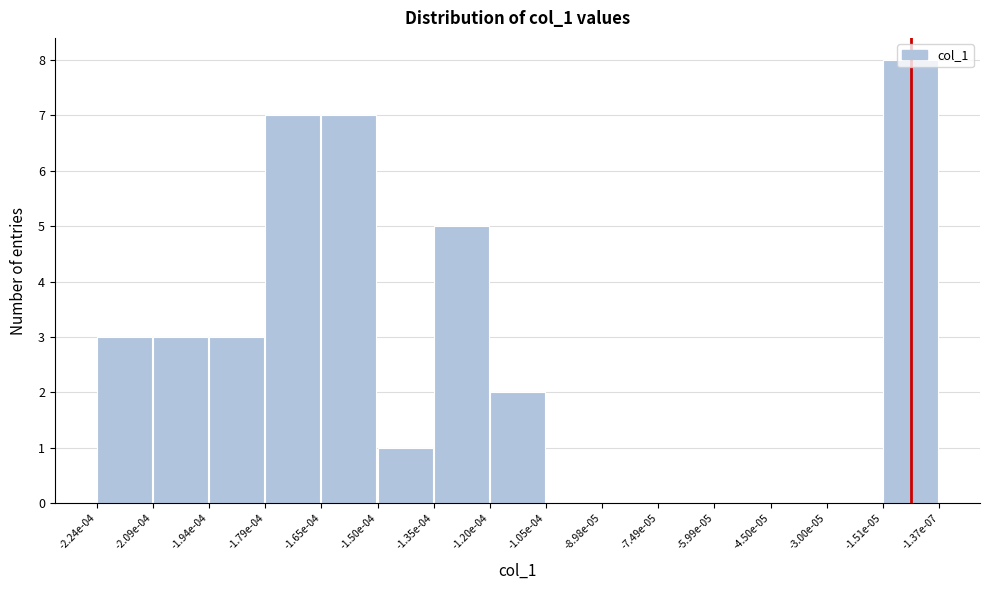

Between -1.79e-04 and -1.35e-04, which is larger?

-1.79e-04